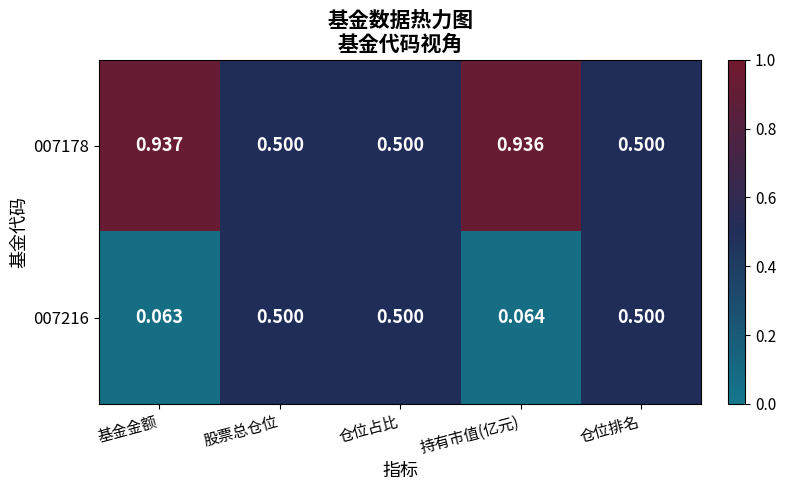

Where is 007216 nearest to the value 0?

基金金额